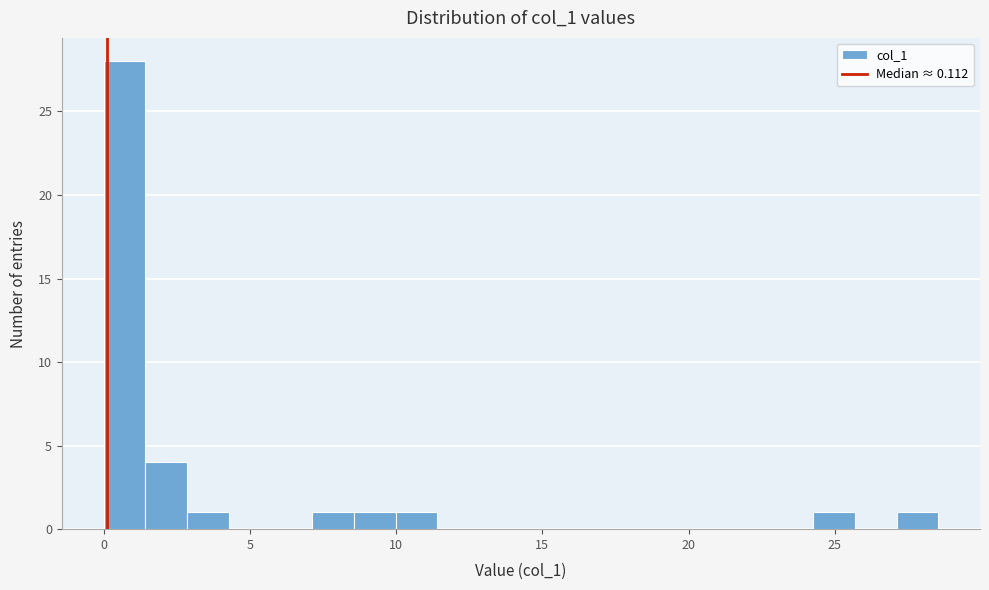

Read against the x-axis, roughly where is the centre of the tallest bar?

0.5